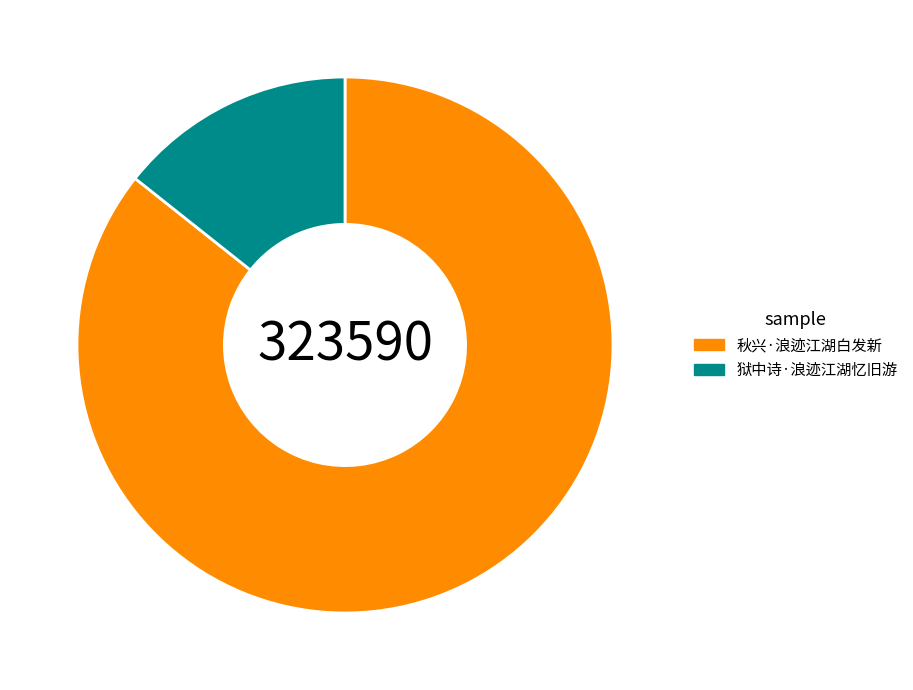

How many slices are in this pie chart?

2